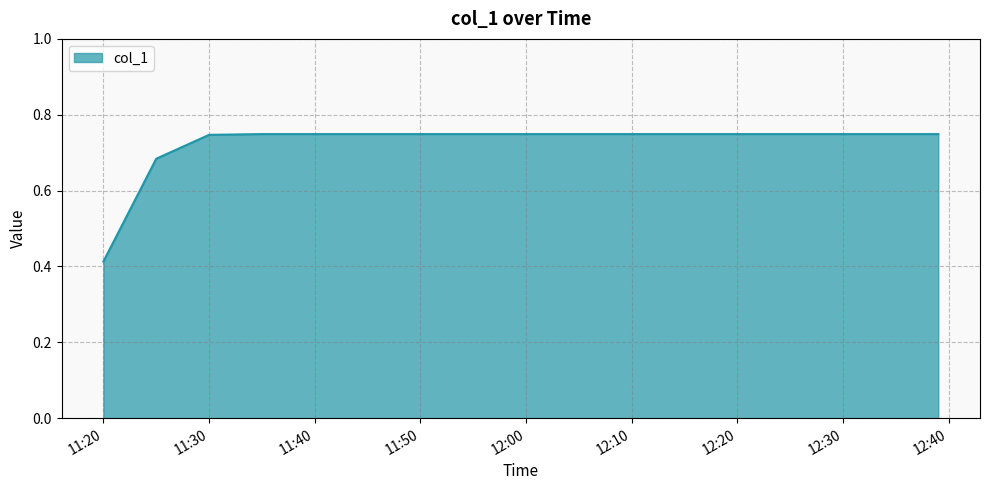

The value at 11:50 is 0.3. True or false?

False